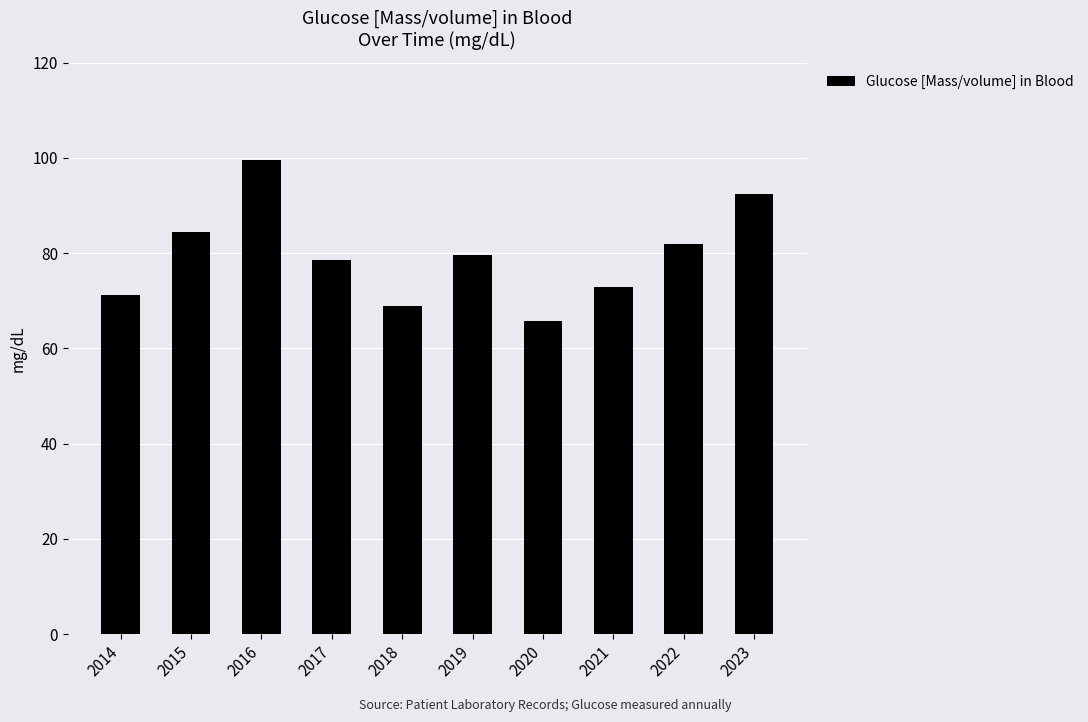

List the labels in order of value, largest first.

2016, 2023, 2015, 2022, 2019, 2017, 2021, 2014, 2018, 2020